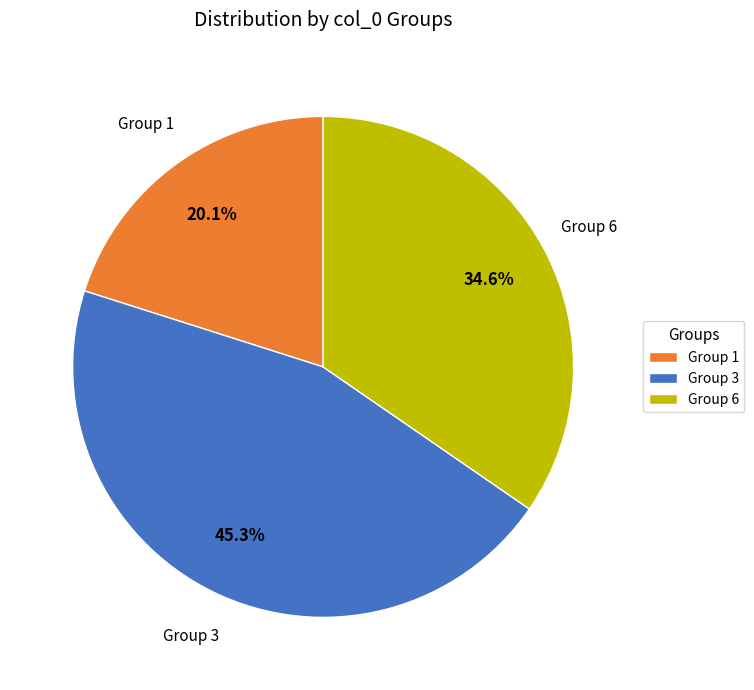

Do Group 1 and Group 6 together represent more than half of the pie?

Yes